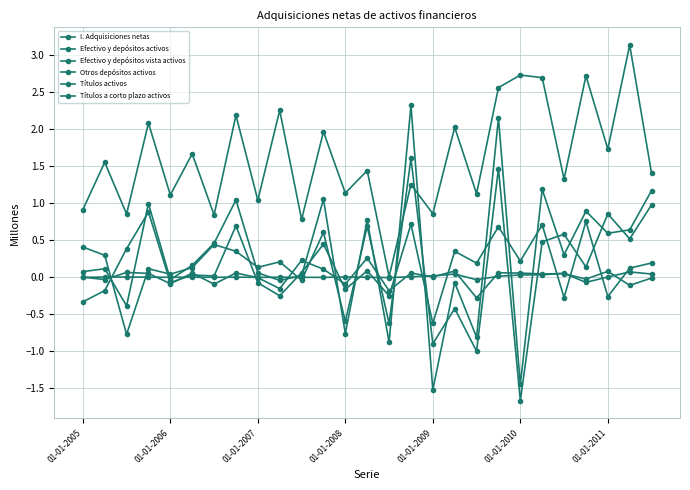

Count the number of categories in the chart.

27